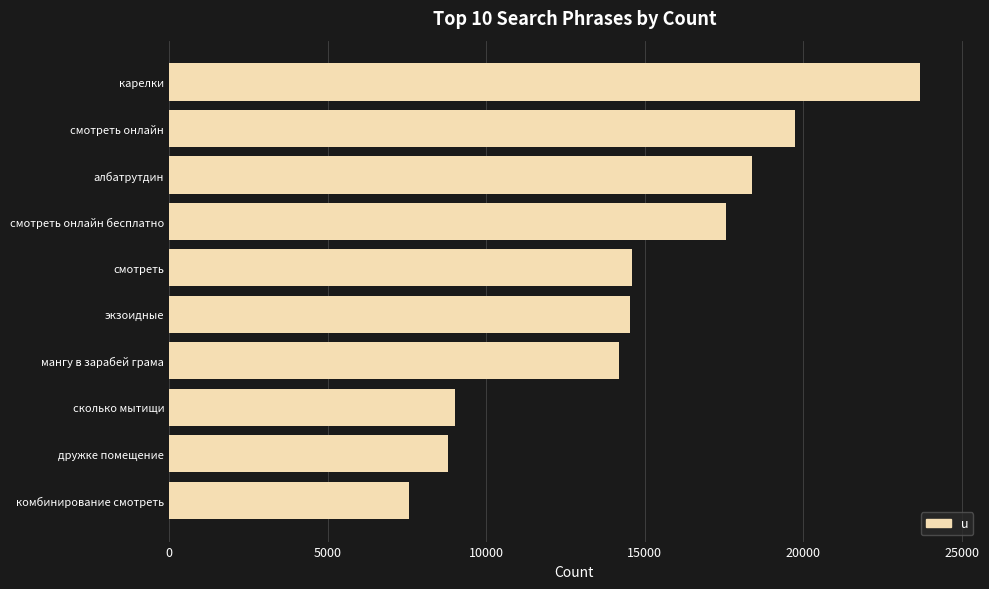

Approximately how many times larger is the value at смотреть онлайн compared to албатрутдин?

1.1